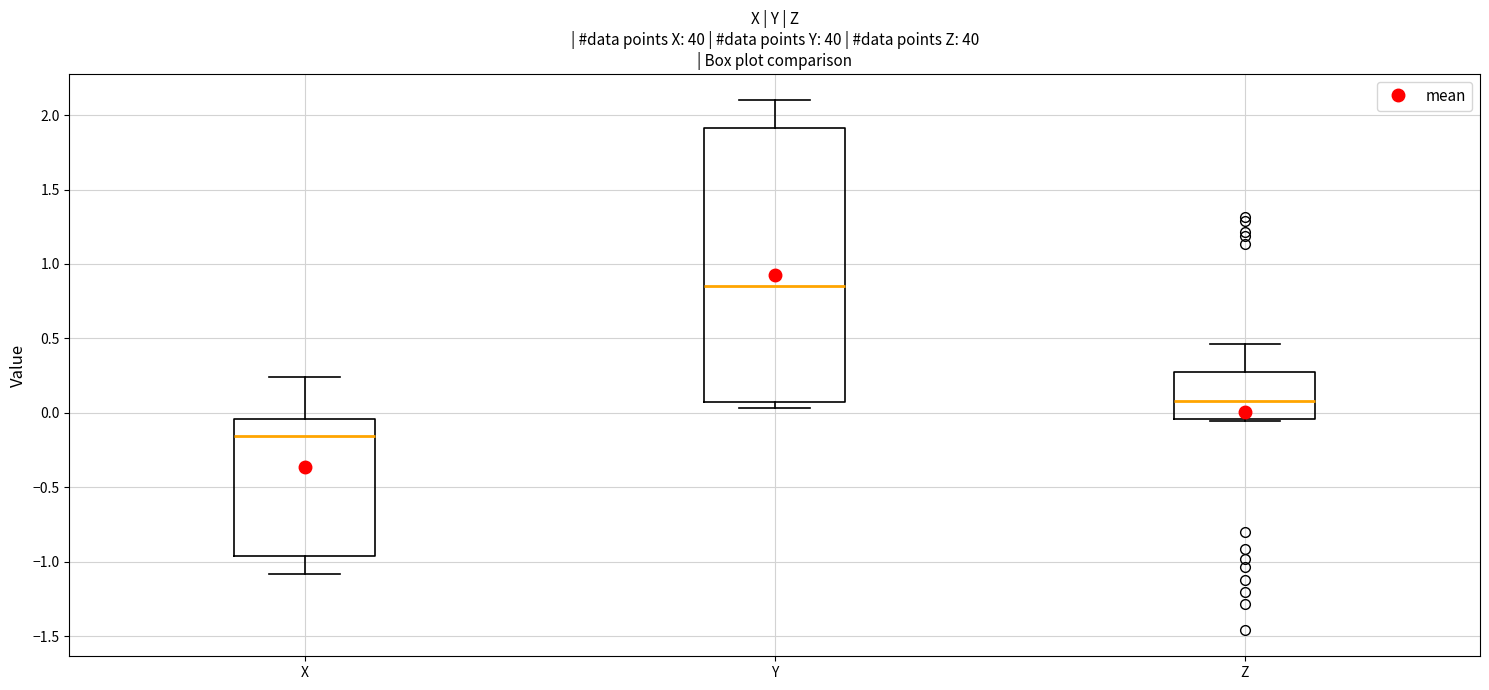

Where does the upper whisker of the box for Z end on the y-axis? The values are not printed on the chart, so give them approximately, as read against the axis.

0.45